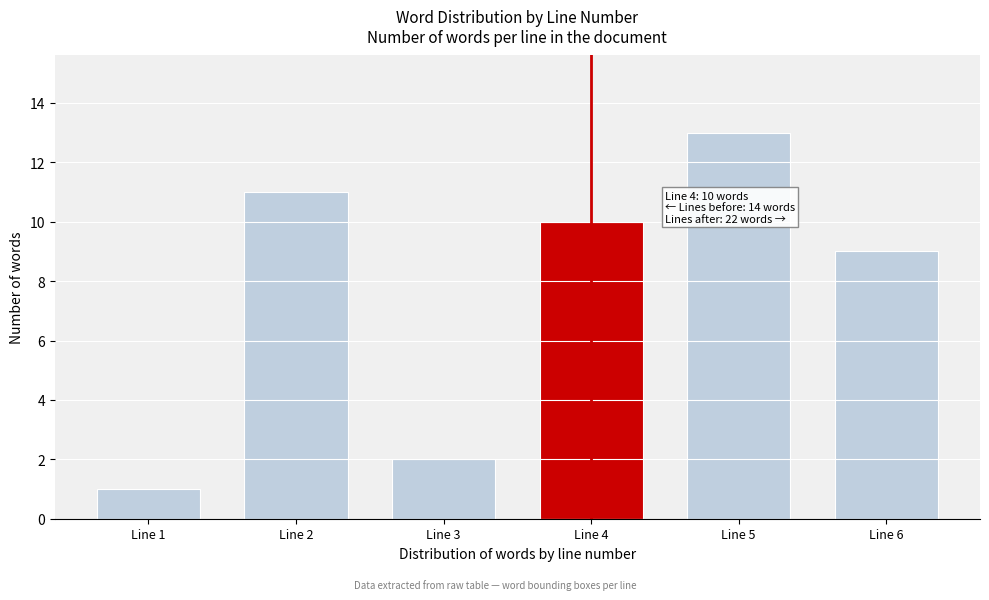

Reading left to right, what are all the values shown in this chart?

1	11	2	10	13	9